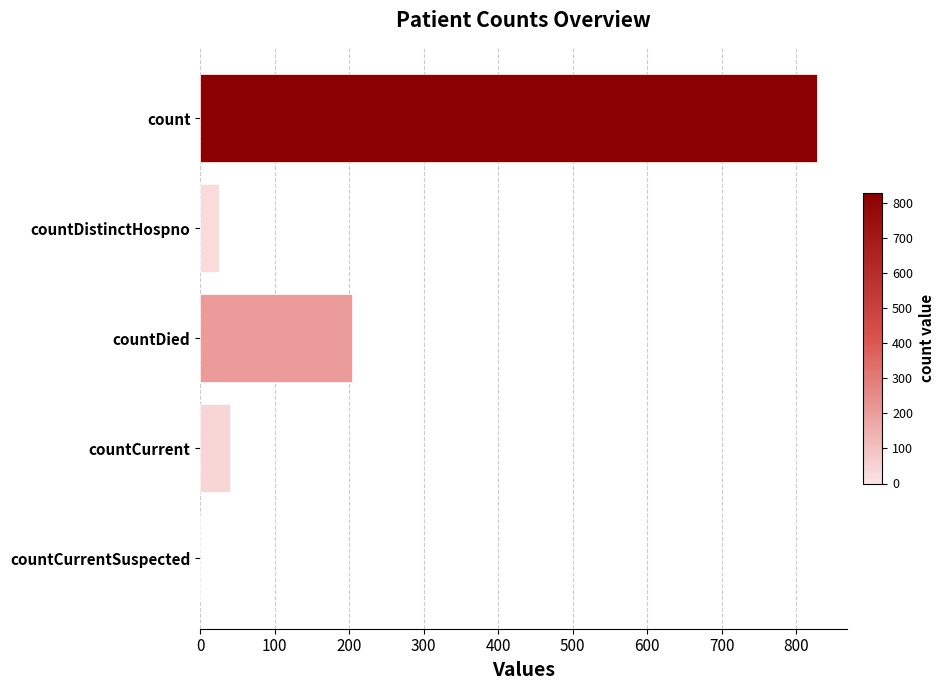

The chart shows a value of 1147 at count. True or false?

False